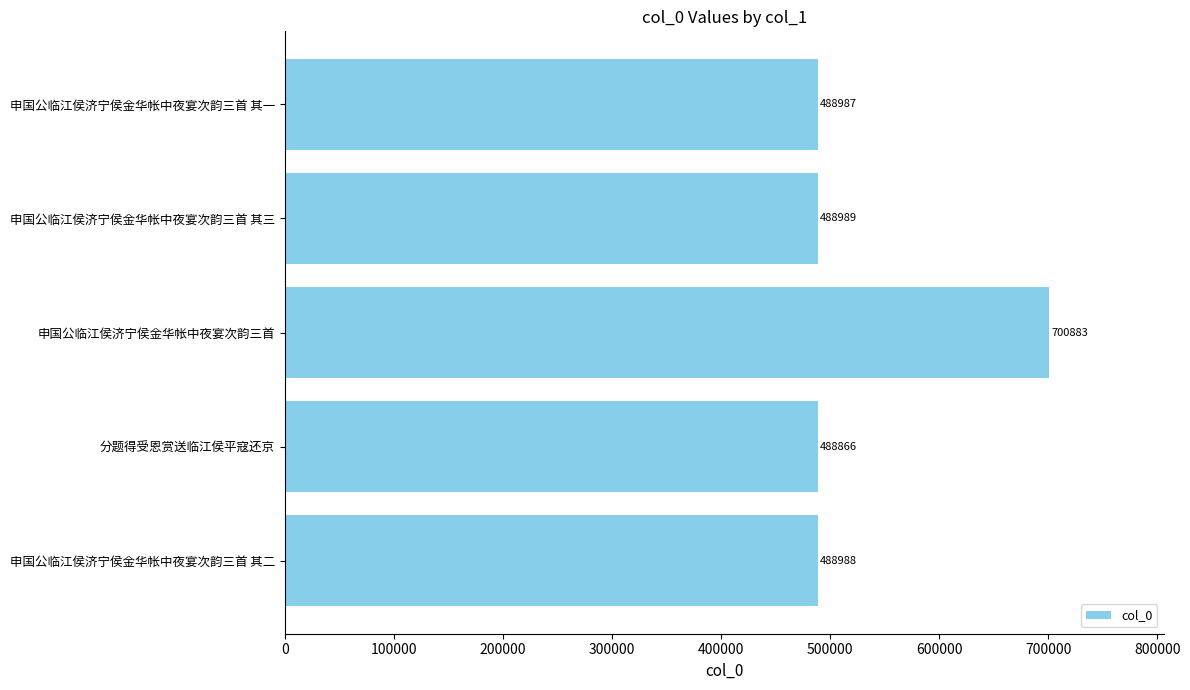

The value at 申国公临江侯济宁侯金华帐中夜宴次韵三首 is 700883. True or false?

True